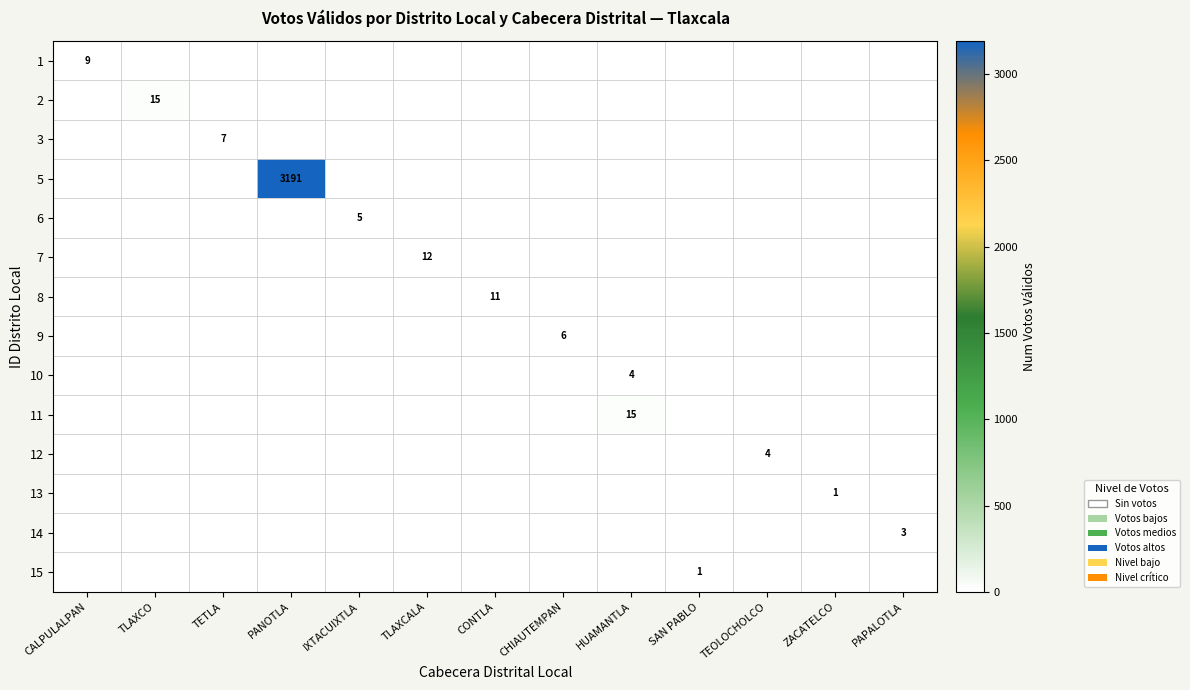

Which category has the lowest value across all series?

TLAXCO